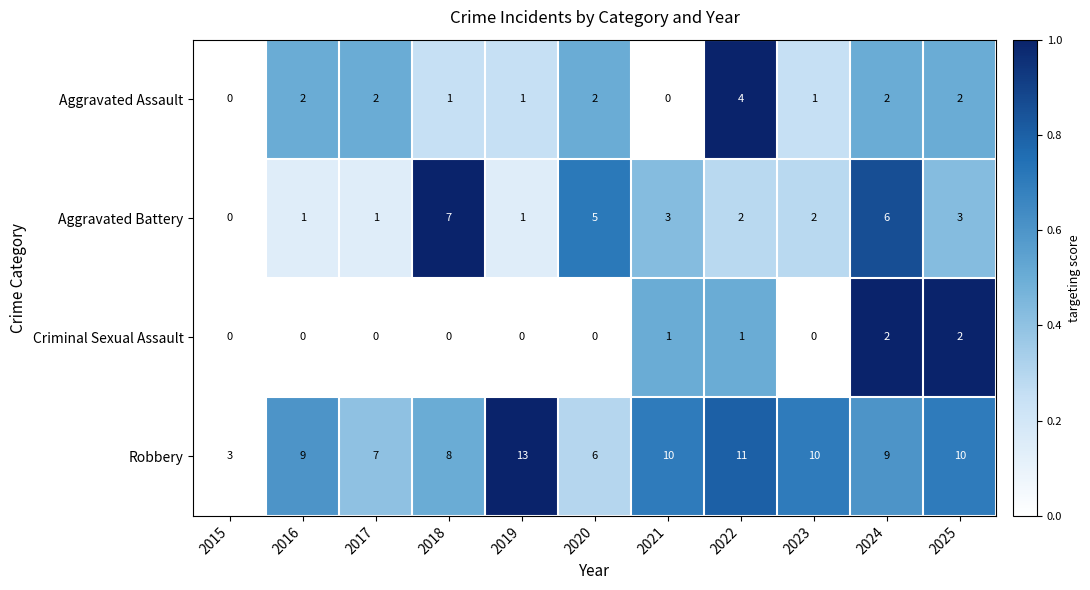

How many distinct data groups are displayed?

4